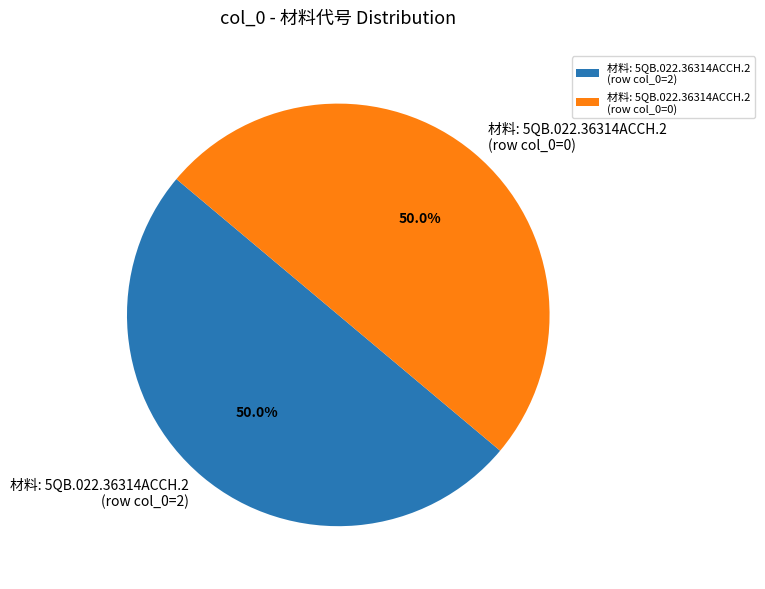

Is the sum of 材料: 5QB.022.36314ACCH.2 (row col_0=0) and 材料: 5QB.022.36314ACCH.2 (row col_0=2) greater than half?

Yes